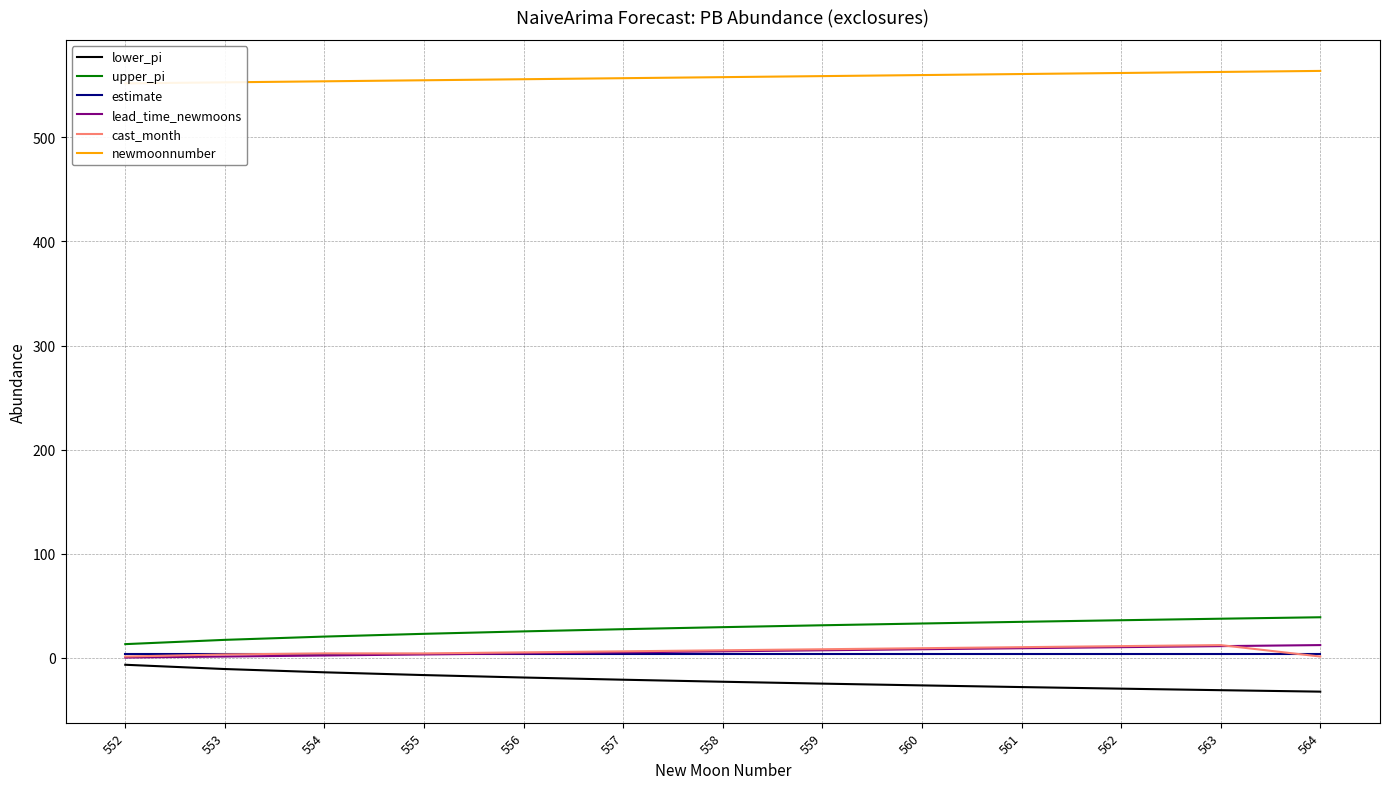

What is the total value across all series at 556?

574.0